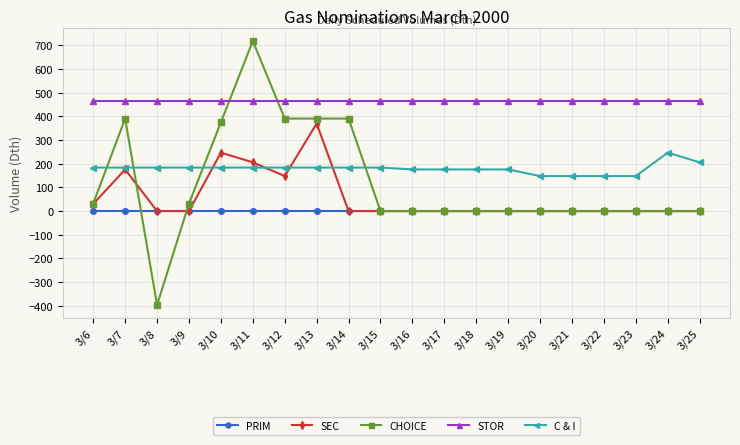

Reading left to right, transcribe all the data shown in this chart.

PRIM: 0	0	0	0	0	0	0	0	0	0	0	0	0	0	0	0	0	0	0	0
SEC: 30	176	0	0	247	206	148	370	0	0	0	0	0	0	0	0	0	0	0	0
CHOICE: 32	391	-397	32	375	719	391	391	391	0	0	0	0	0	0	0	0	0	0	0
STOR: 464	464	464	464	464	464	464	464	464	464	464	464	464	464	464	464	464	464	464	464
C & I: 184	184	184	184	184	184	184	184	184	184	176	176	176	176	148	148	148	148	247	206